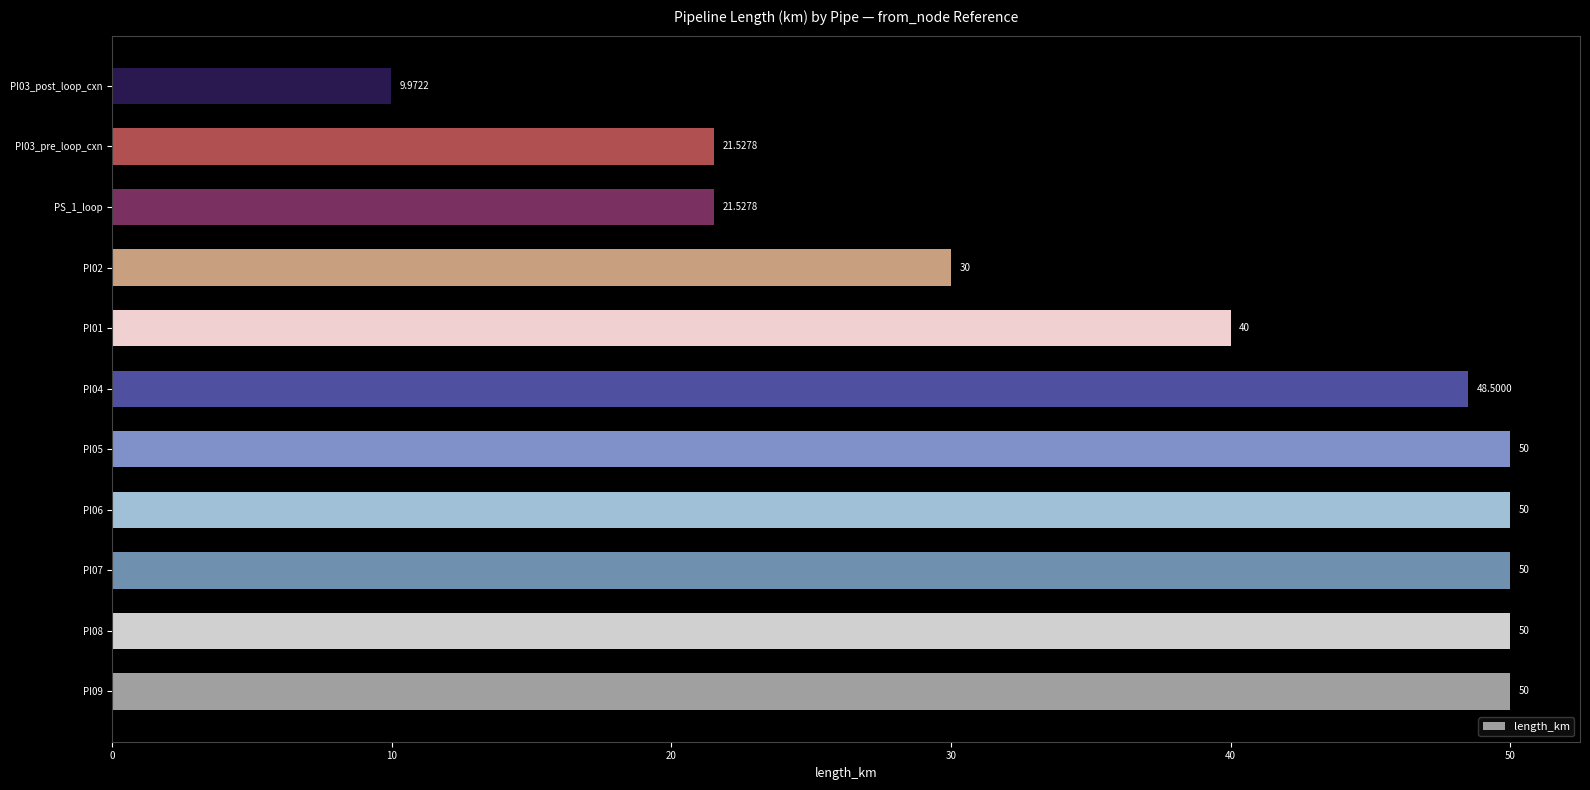

How many series are shown in this chart?

1